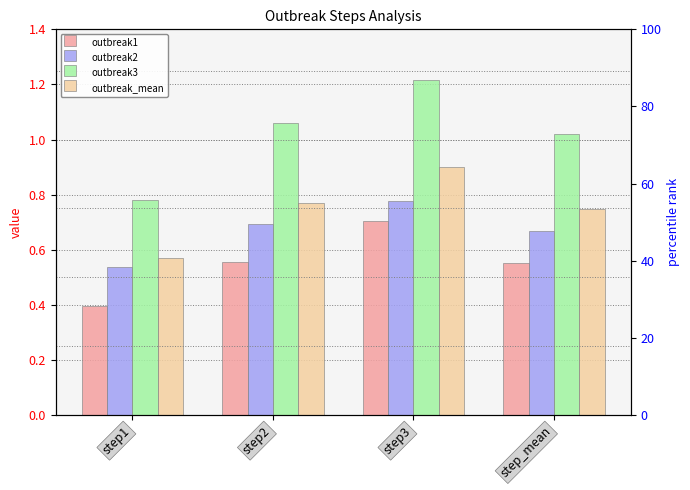

Between step2 and step3, which is larger?

step3